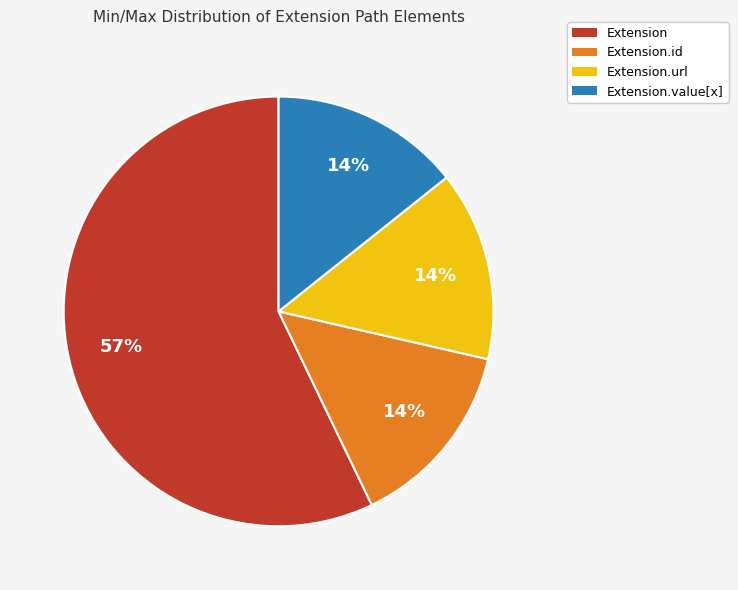

Is there any slice that represents more than half of the pie?

Yes